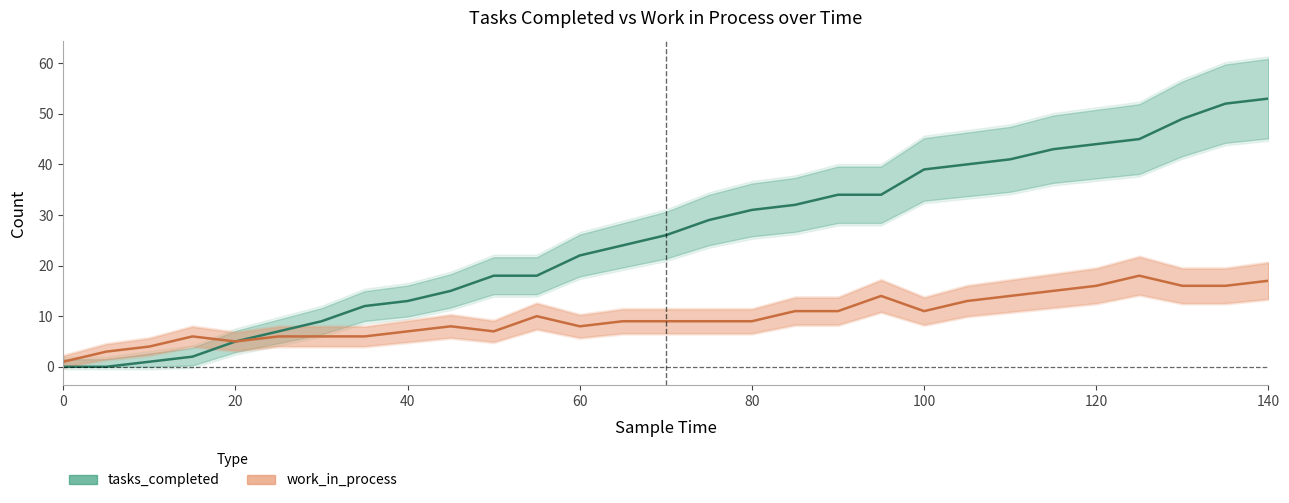

What is the value of the tasks_completed point at the 13th from the left?

22